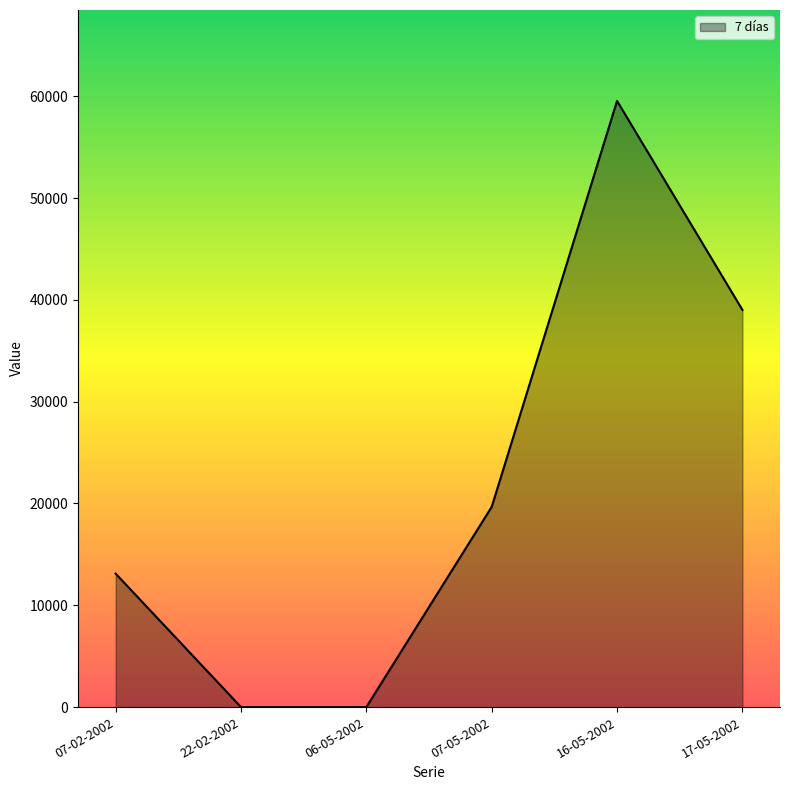

Is it true that the value at 17-05-2002 is 39019?

True